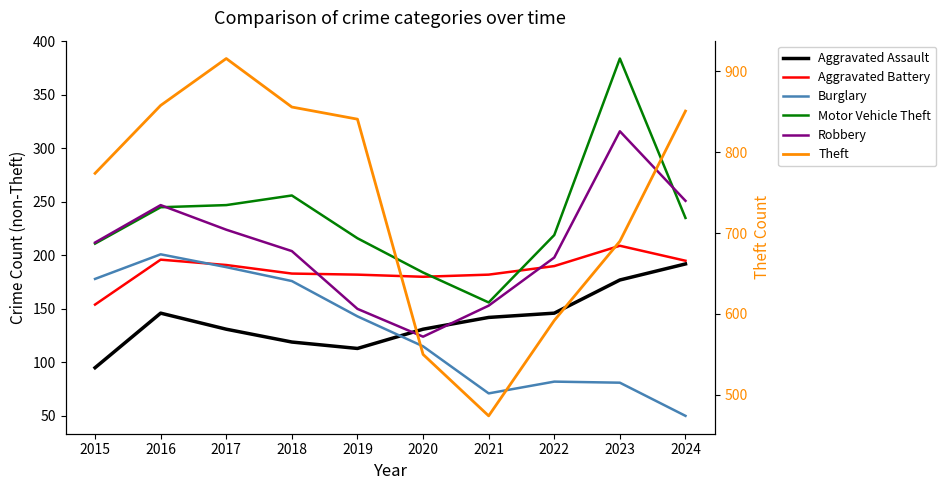

Where does the Aggravated Assault series first go above 142?

2016